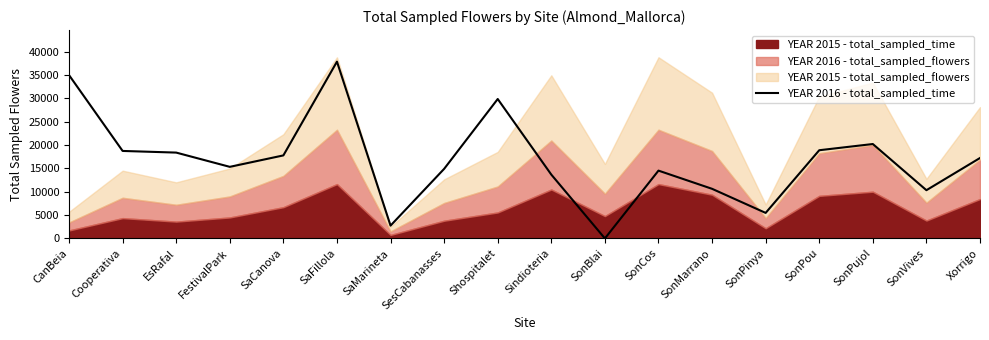

How many lines are shown in the chart?

1